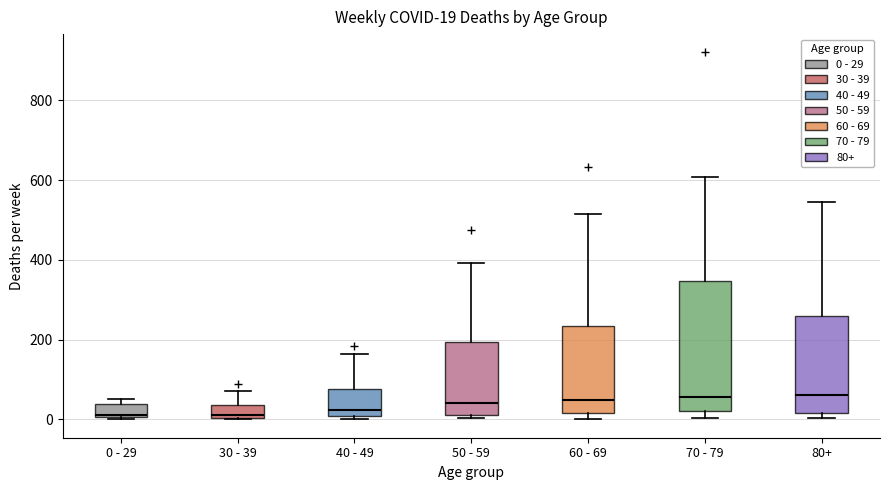

Comparing the boxes themselves (not the whiskers), which one is the tallest?

70 - 79